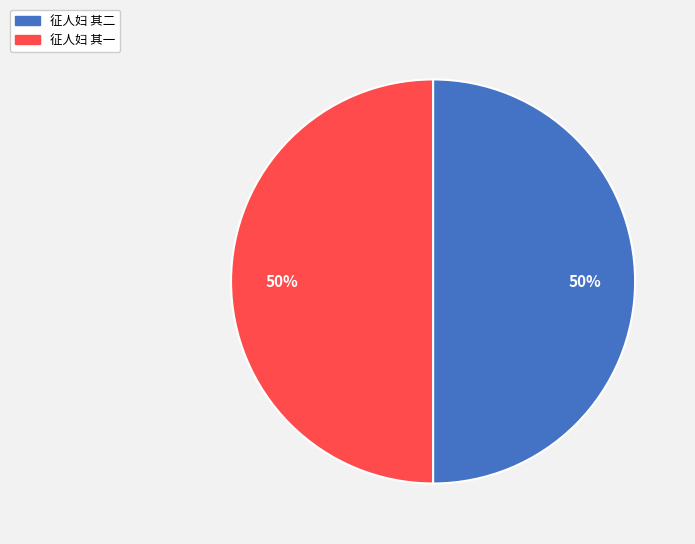

To the nearest percent, what is the combined percentage of 征人妇 其一 and 征人妇 其二?

100%